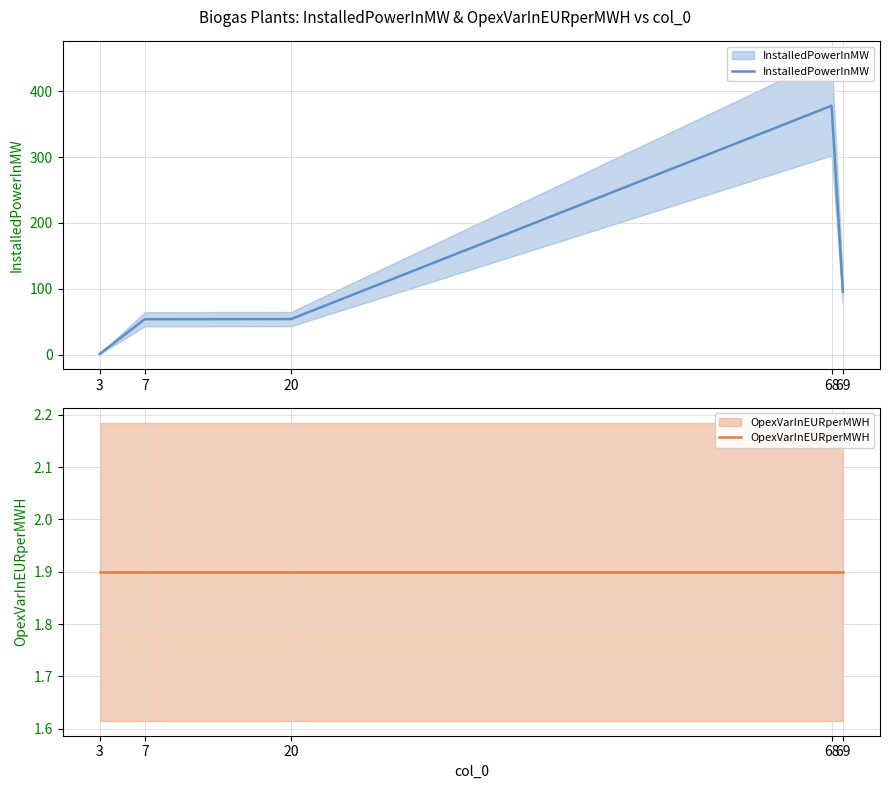

Where does the InstalledPowerInMW series first go above 54?

68